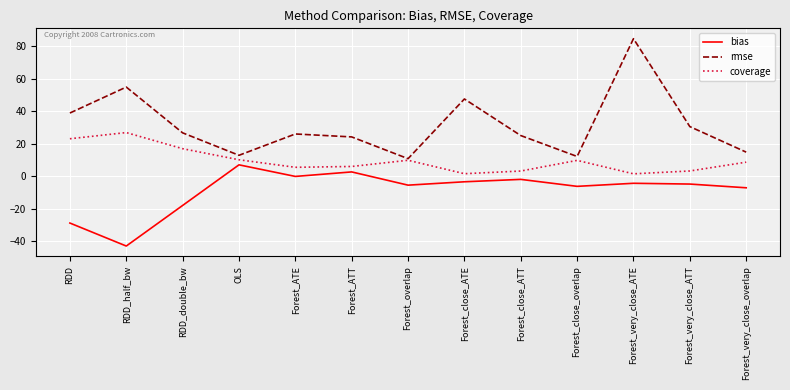

What is the highest value of the rmse series?

84.6